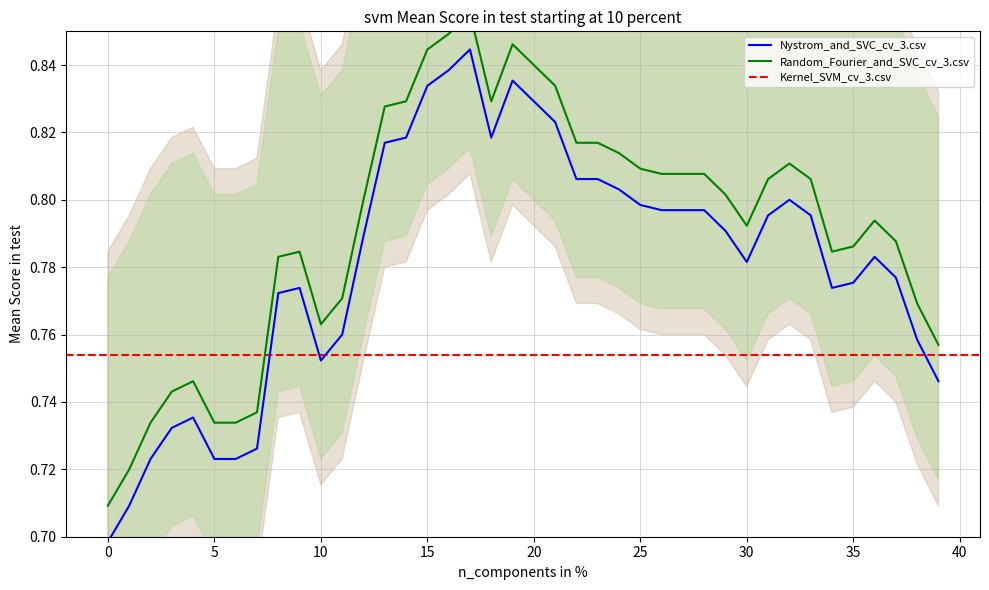

What is the difference between the second highest and minimum values in the Random_Fourier_and_SVC_cv_3.csv series?

0.1